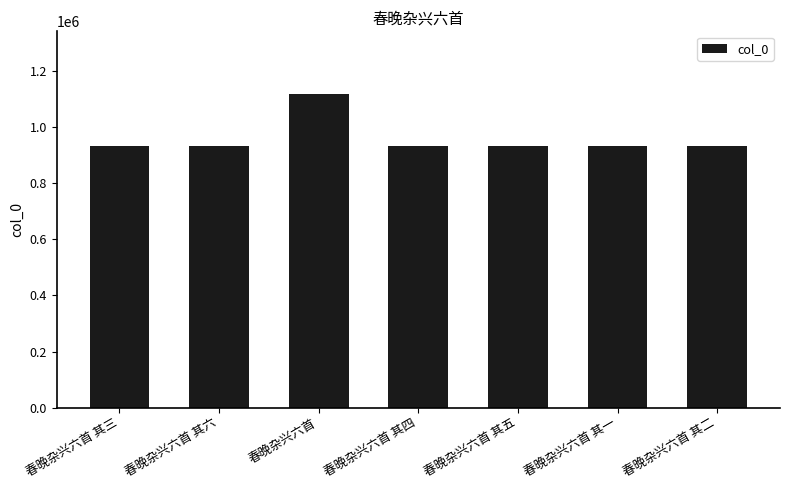

What is the maximum value shown in the chart?

1117687